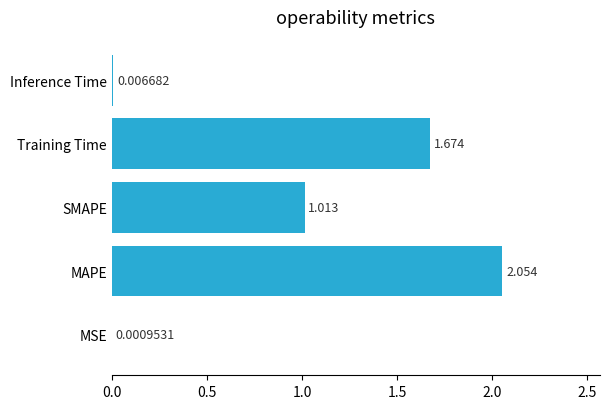

At which label is the value closest to 1?

SMAPE